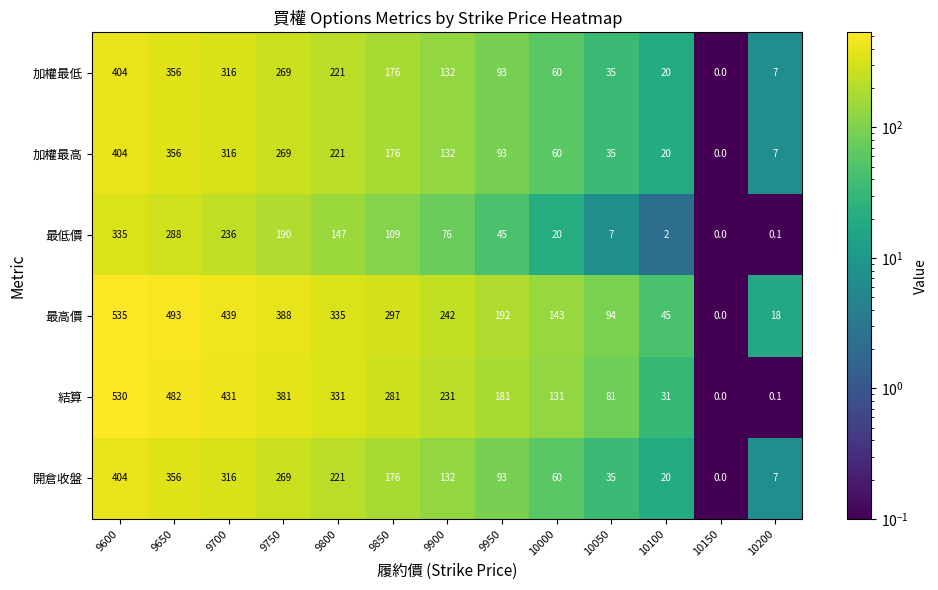

The value of 開倉收盤 at 9600 is 154.8. True or false?

False